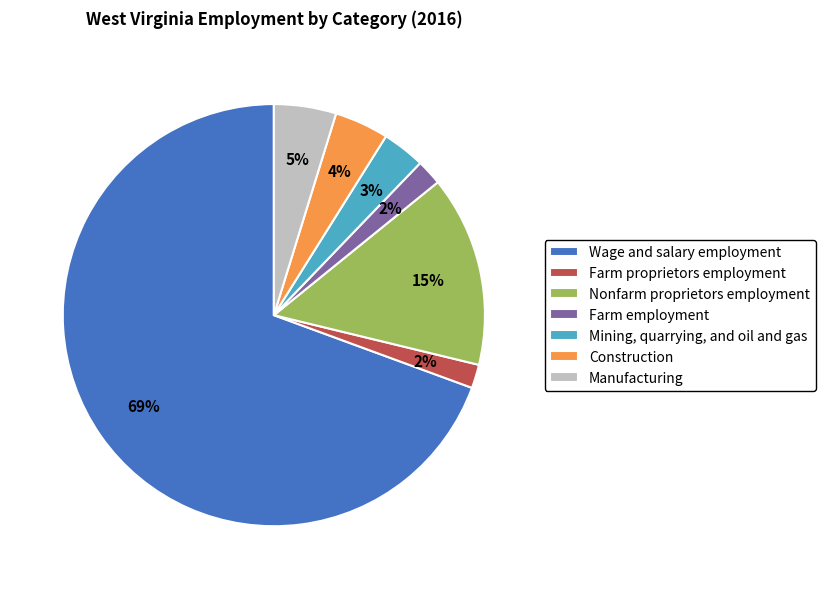

Do Construction and Farm employment together represent more than half of the pie?

No